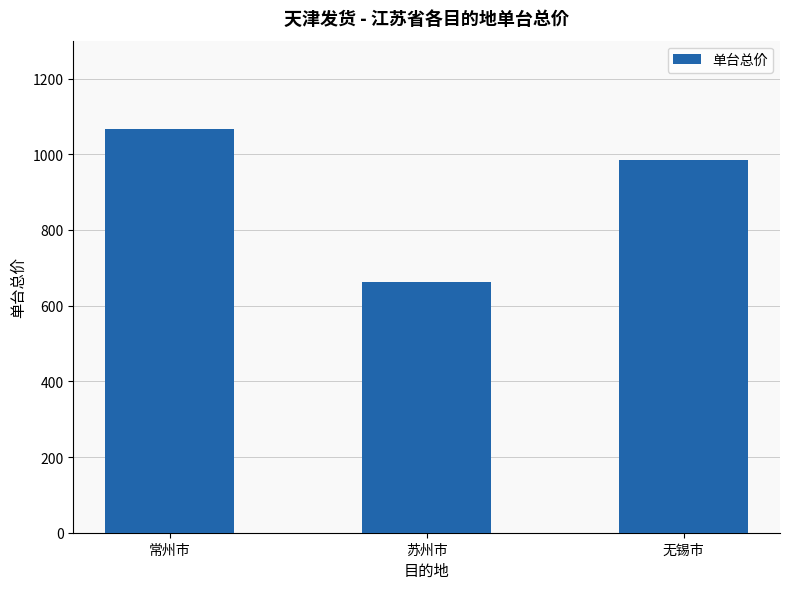

Are the bars grouped side by side (vs. stacked)?

No